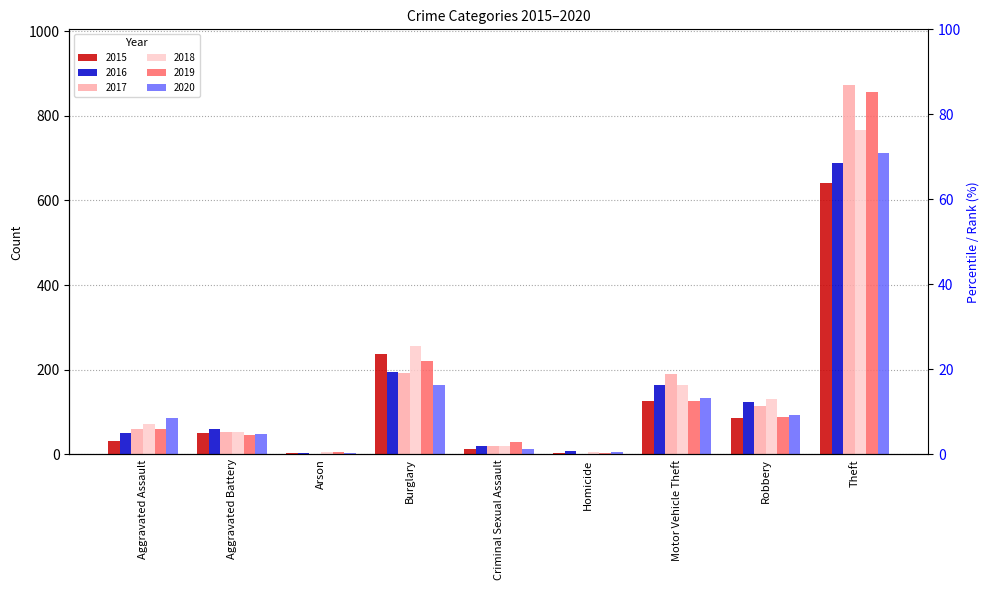

What is the approximate value of 2018 at Burglary, to the nearest 10?

260